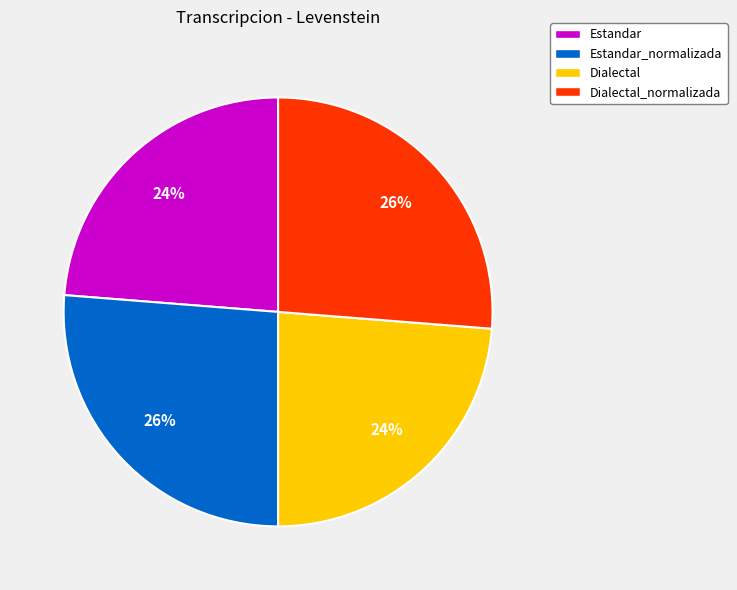

Which has a higher value, Dialectal_normalizada or Estandar?

Dialectal_normalizada